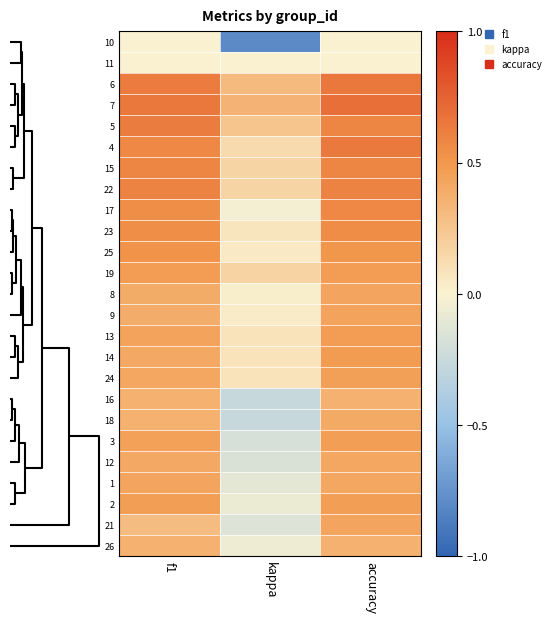

At how many categories does at least one series exceed 0?

3